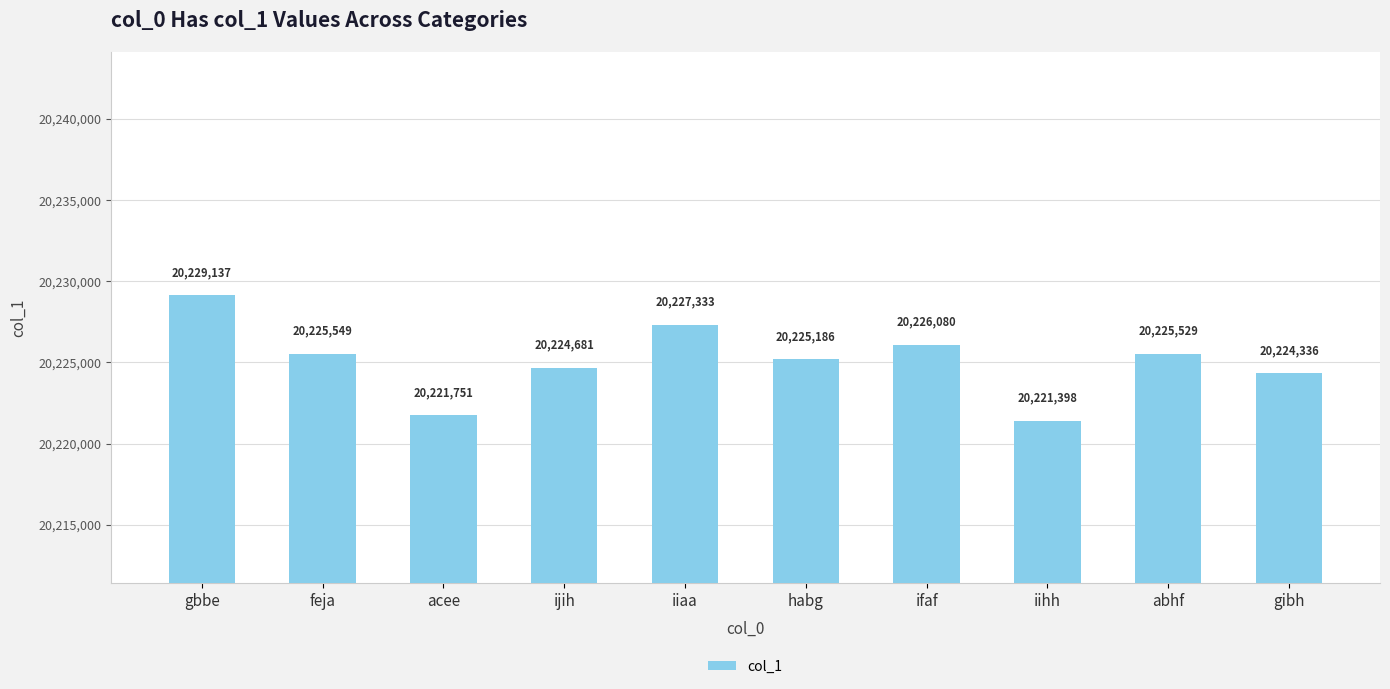

Does the chart contain stacked bars?

No